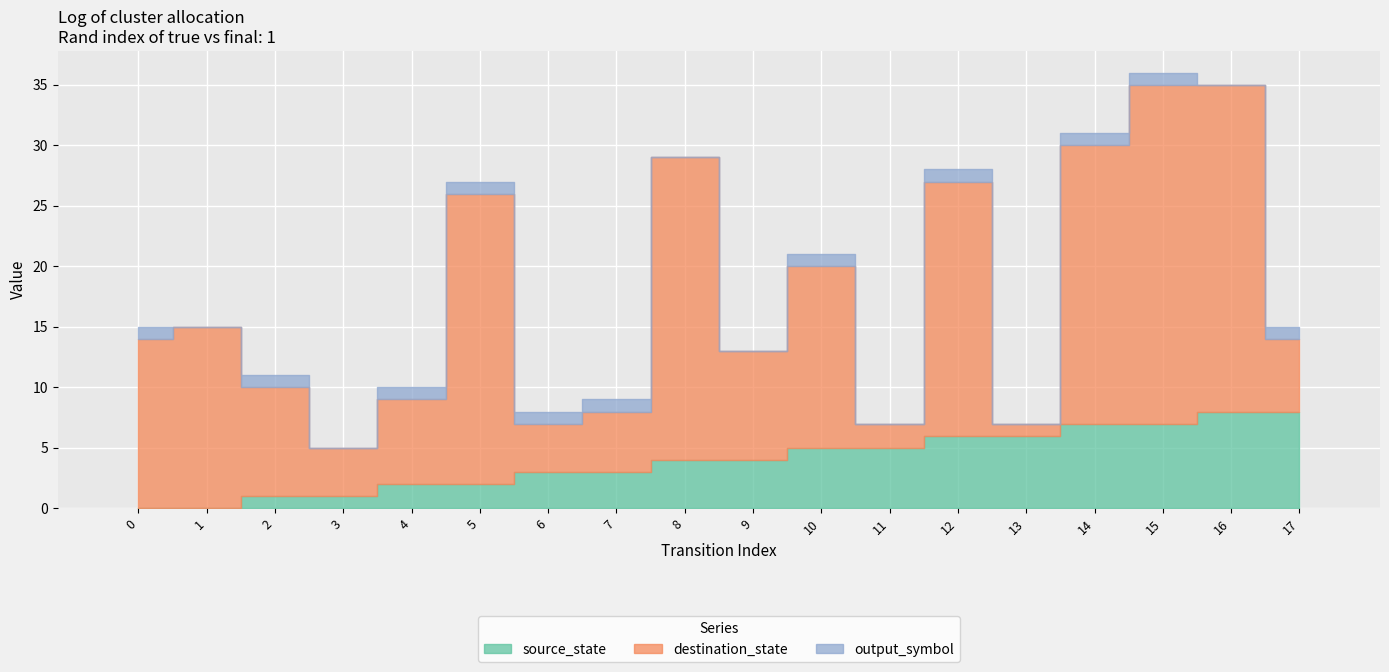

What is the value of the source_state bar at the 12th from the left?

5